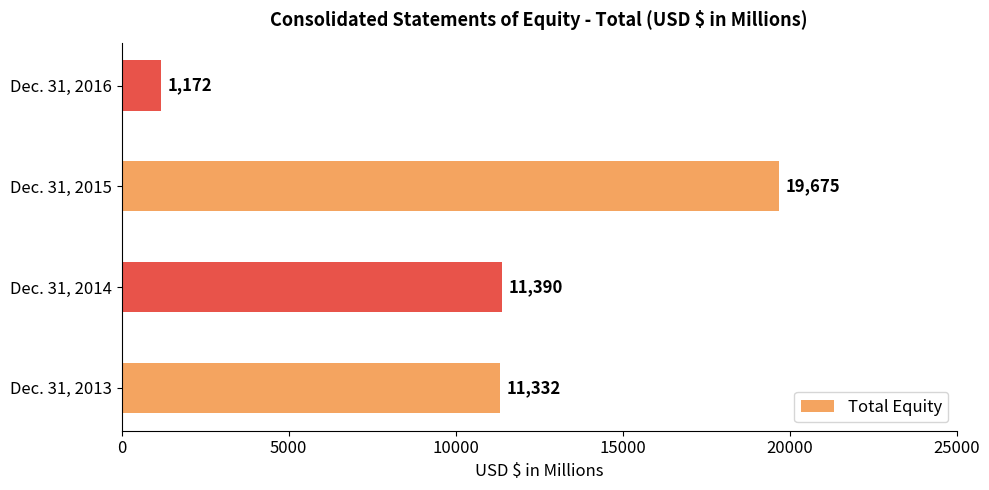

Reading top to bottom, transcribe all the data shown in this chart.

1172	19675	11390	11332